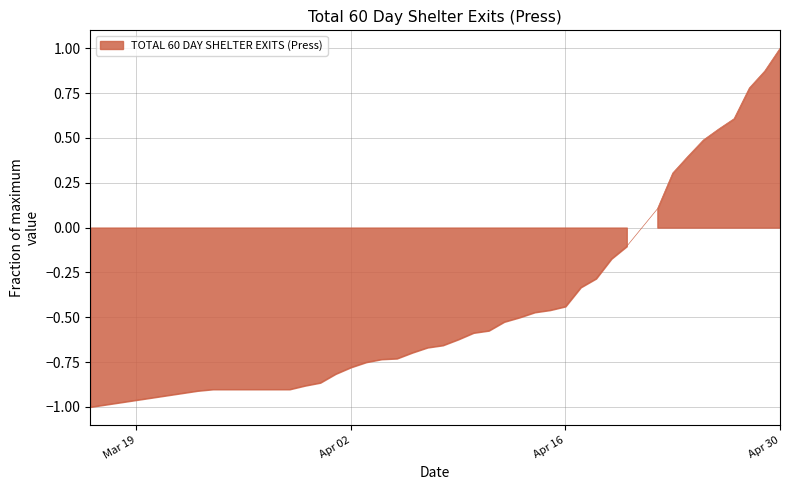

Count the number of values greater than 0.

9